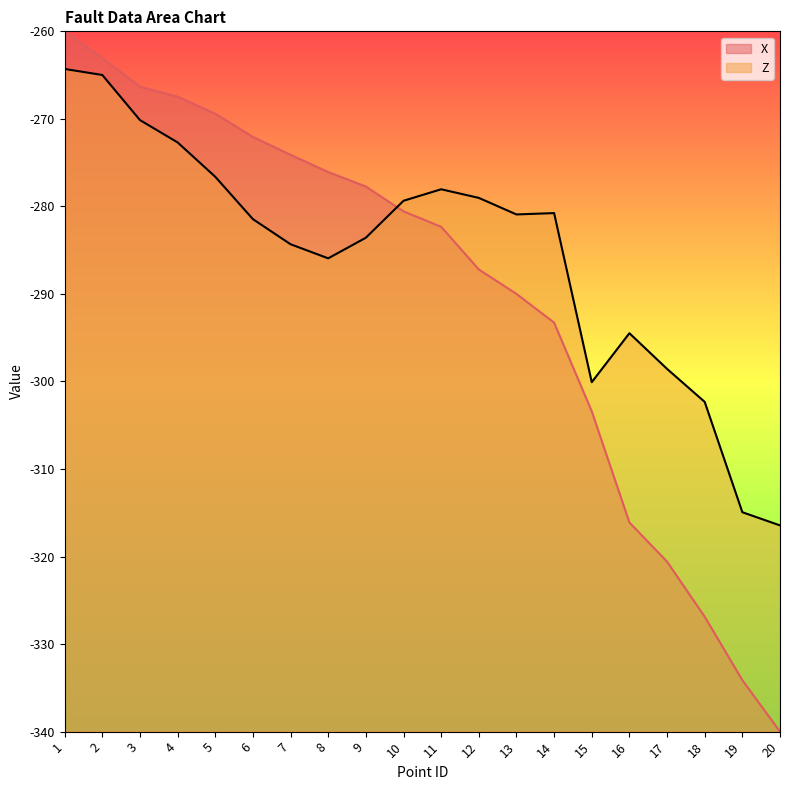

How many lines are shown in the chart?

2